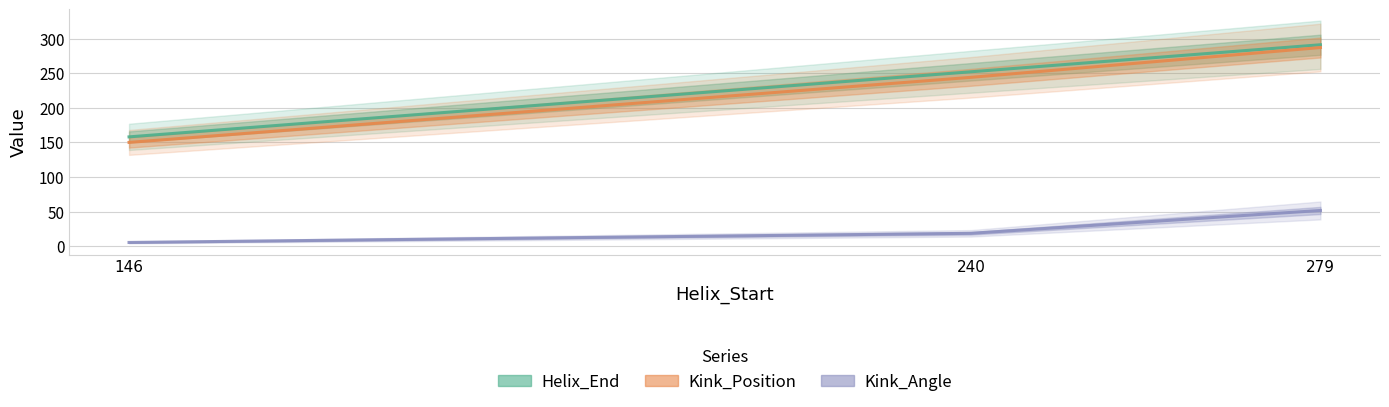

At which category is the sum across all series the highest?

279